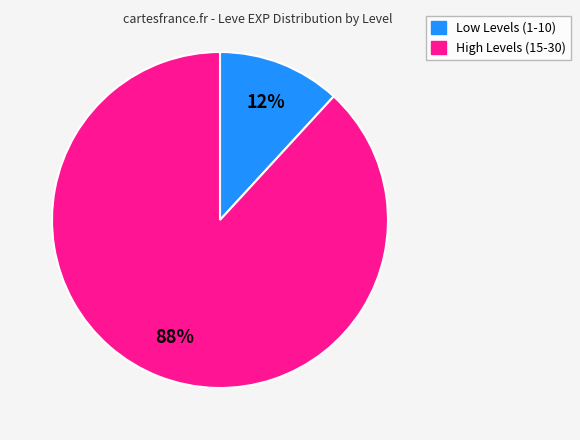

Count the number of slices in the pie.

2